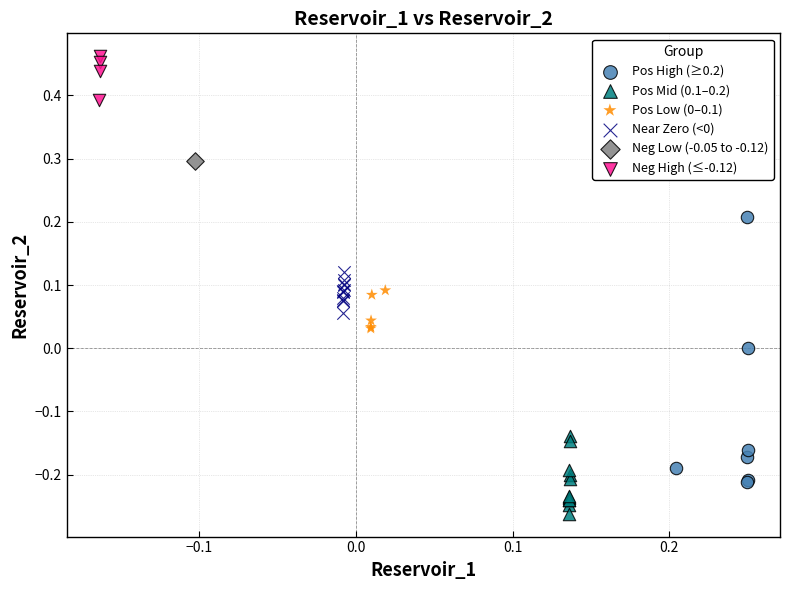

Which series reaches the maximum Y coordinate?

Neg High (≤-0.12)